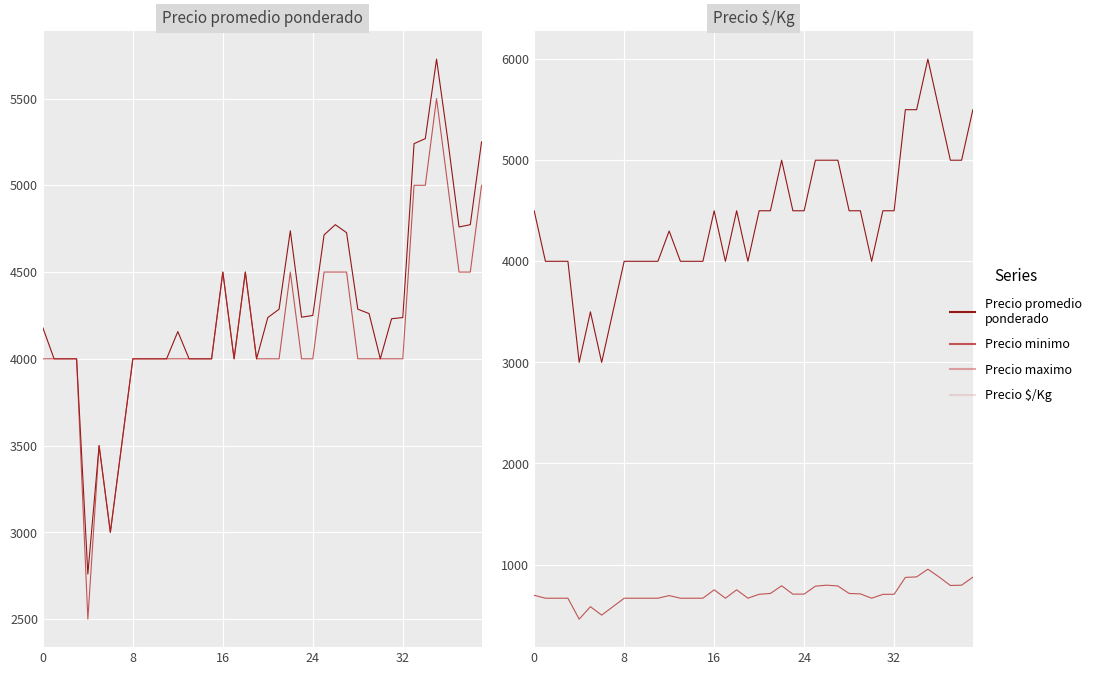

How many data points does each series have?

40